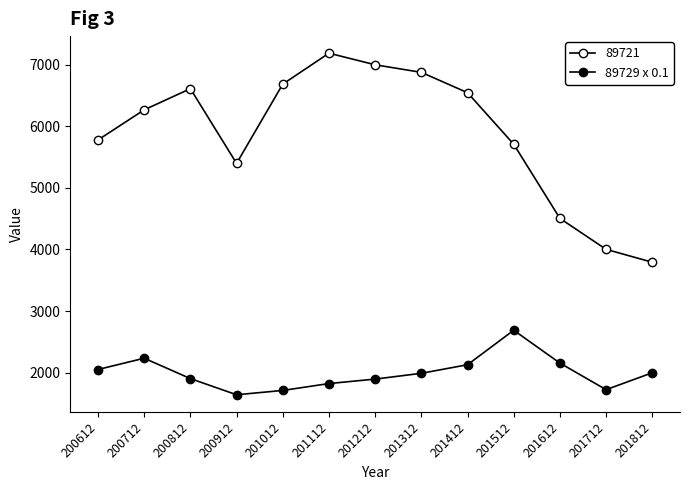

Count the number of data series in this chart.

2